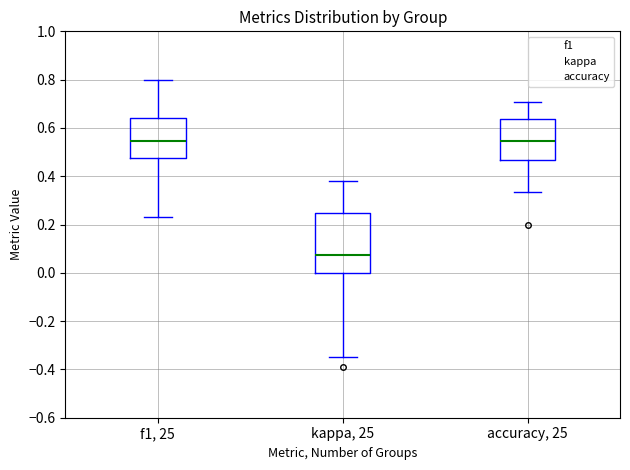

Reading left to right, transcribe this box plot: for each box, give where its median line is, the range the box spans, and where its two whiskers end, as read against the y-axis. The values are not printed on the chart, so give them approximately, as read against the axis.

f1, 25: median 0.54, box 0.48 to 0.64, whiskers 0.24 to 0.80
kappa, 25: median 0.08, box 0.00 to 0.24, whiskers -0.34 to 0.38
accuracy, 25: median 0.54, box 0.46 to 0.64, whiskers 0.34 to 0.70